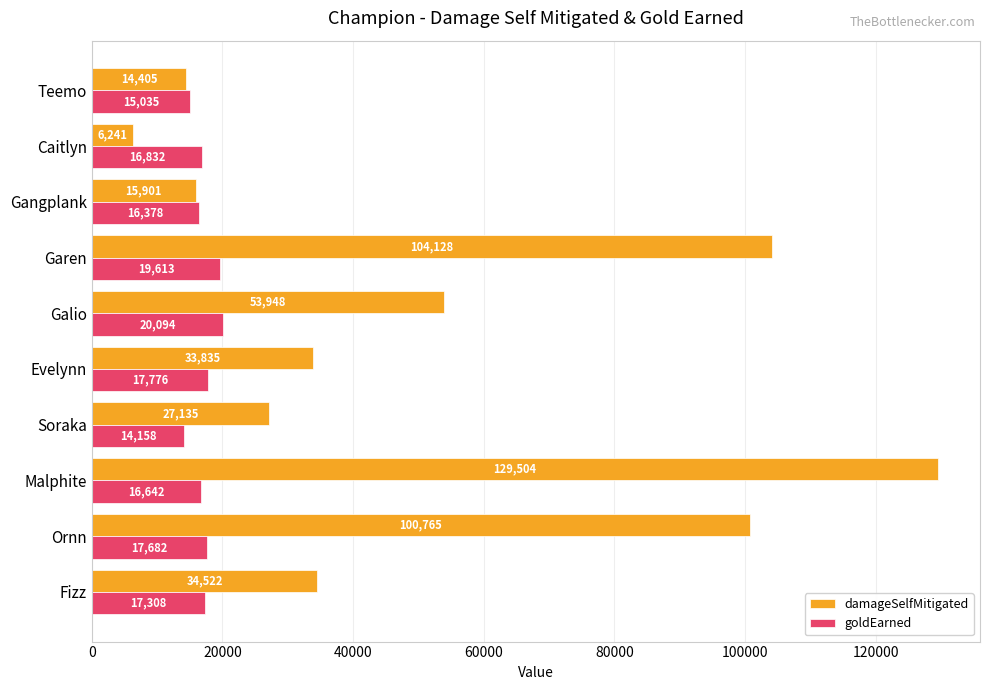

Between Ornn and Soraka, which series saw the biggest shift?

damageSelfMitigated